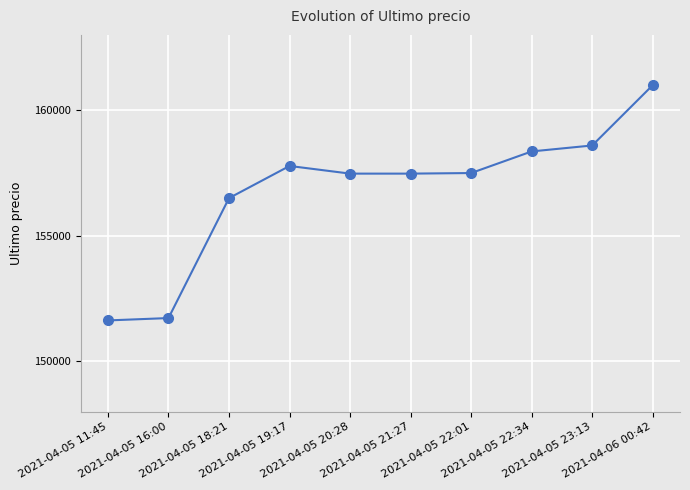

What is the difference between the maximum and second lowest values?

9273